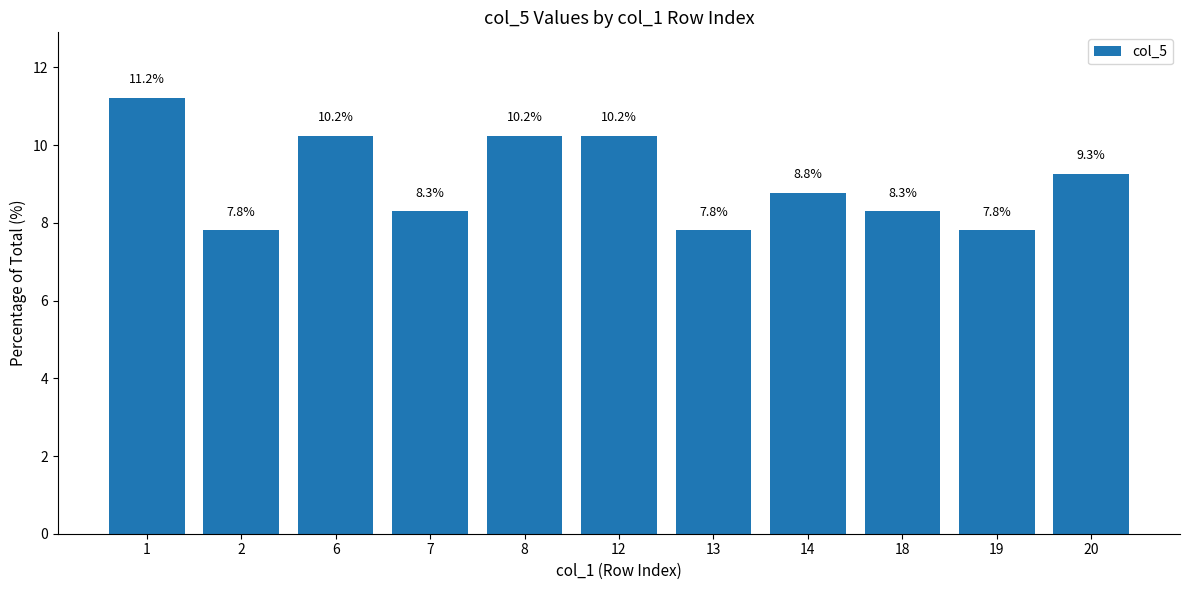

True or false: the data shows 10.2 at 12.

True